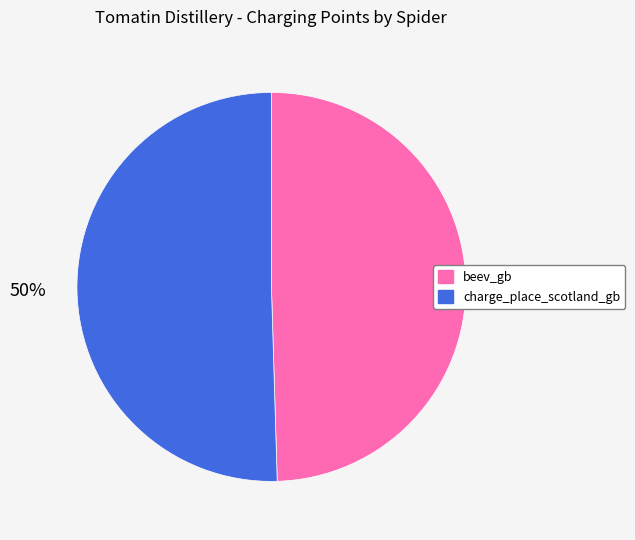

What percentage is the charge_place_scotland_gb slice, to the nearest percent?

50%